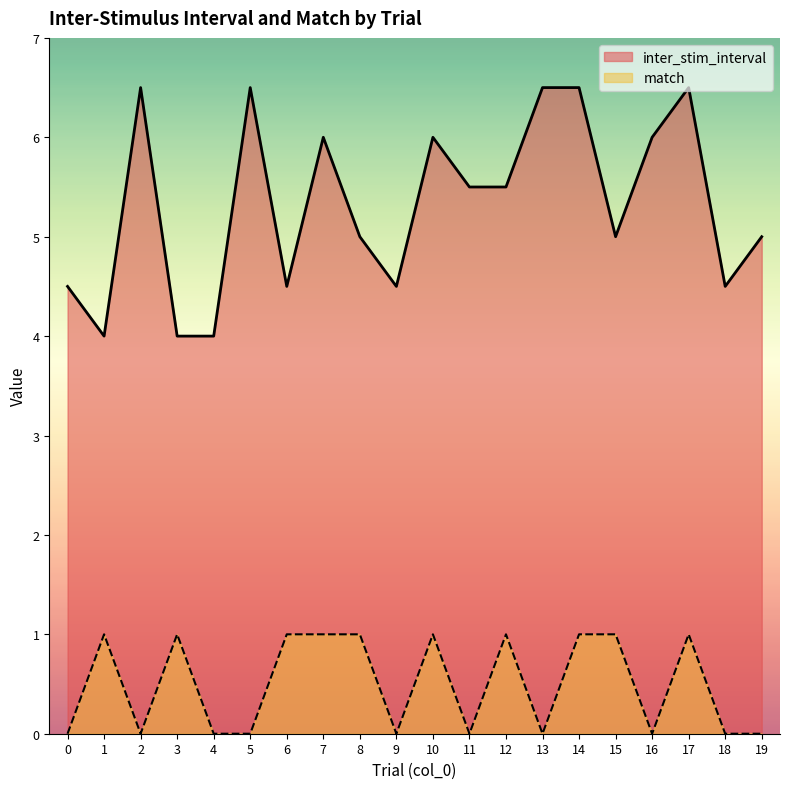

What is the maximum value for match?

1.0